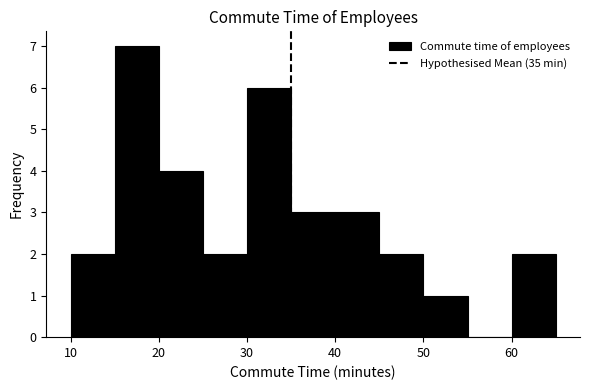

Reading left to right, list every bar in this chart as the range it spans on the x-axis followed by its height. The values are not printed on the chart, so give them approximately, as read against the axis.

10 to 15: 2
15 to 20: 7
20 to 25: 4
25 to 30: 2
30 to 35: 6
35 to 40: 3
40 to 45: 3
45 to 50: 2
50 to 55: 1
55 to 60: 0
60 to 65: 2